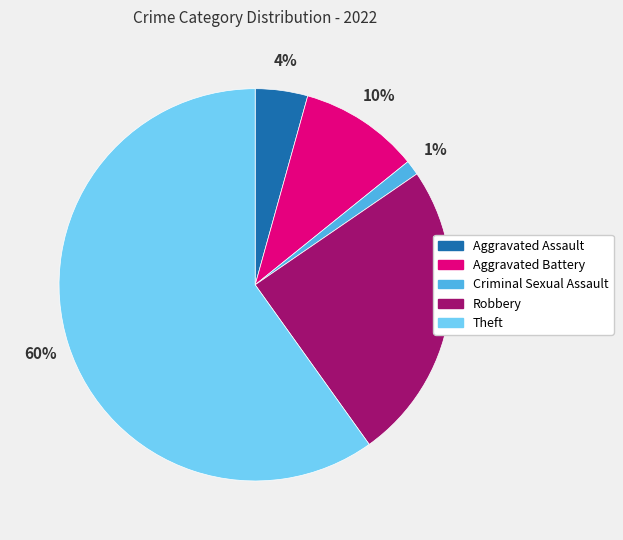

How many slices are in this pie chart?

5